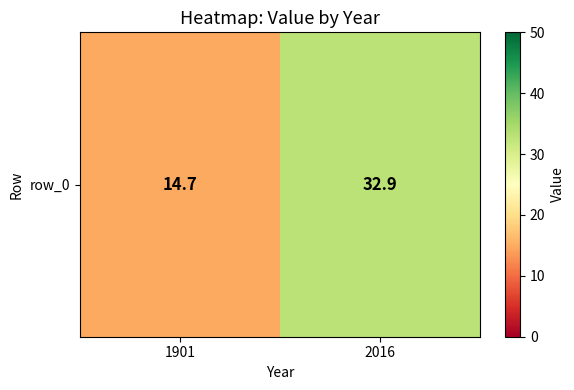

Rank the categories by value from highest to lowest.

2016, 1901